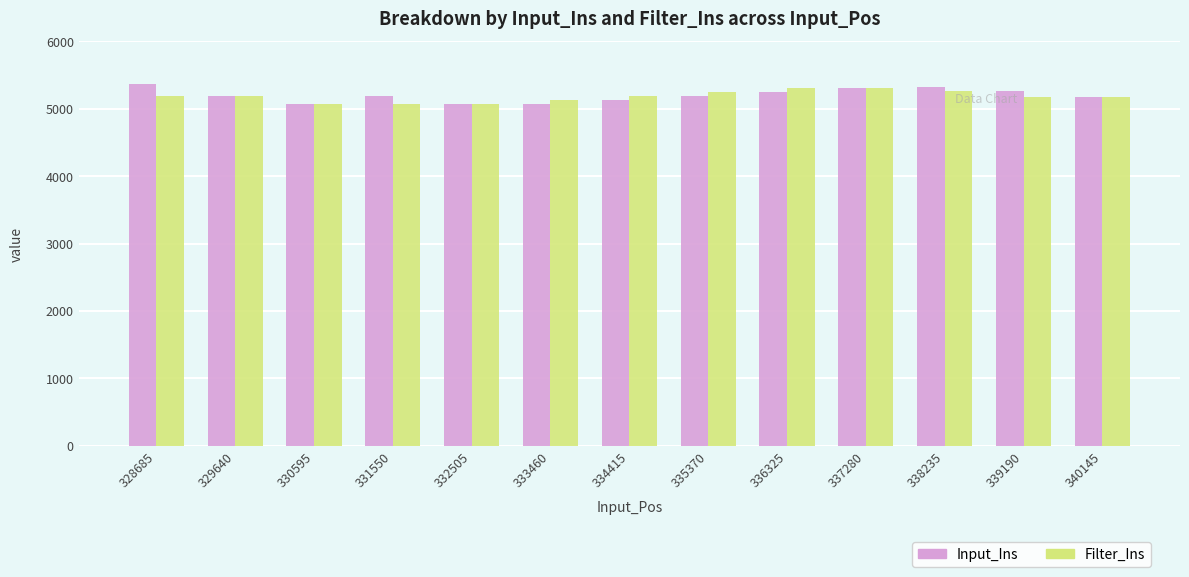

What are all the series names shown in the legend?

Input_Ins, Filter_Ins